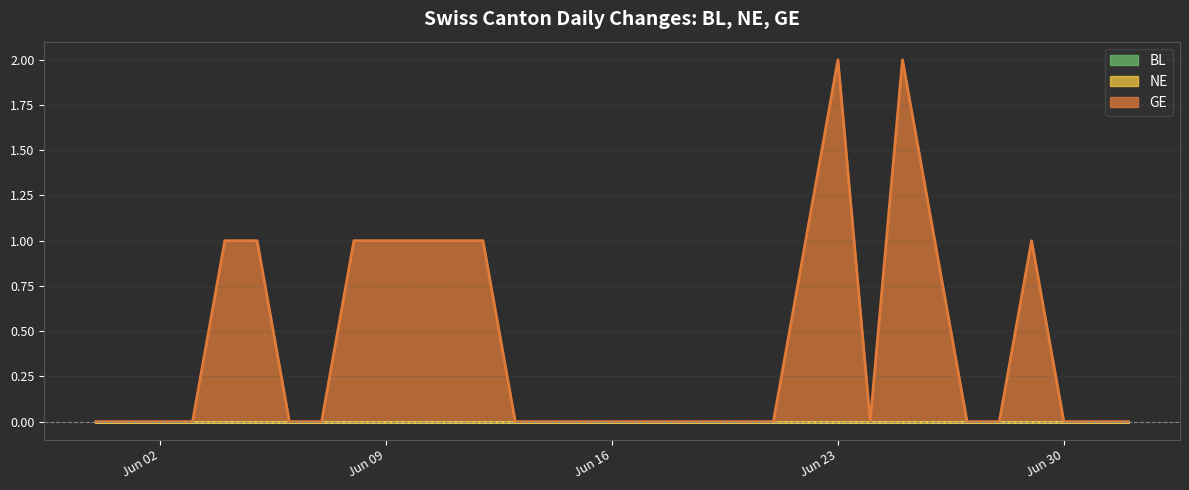

Which category has the highest value in the BL series?

2020-05-31